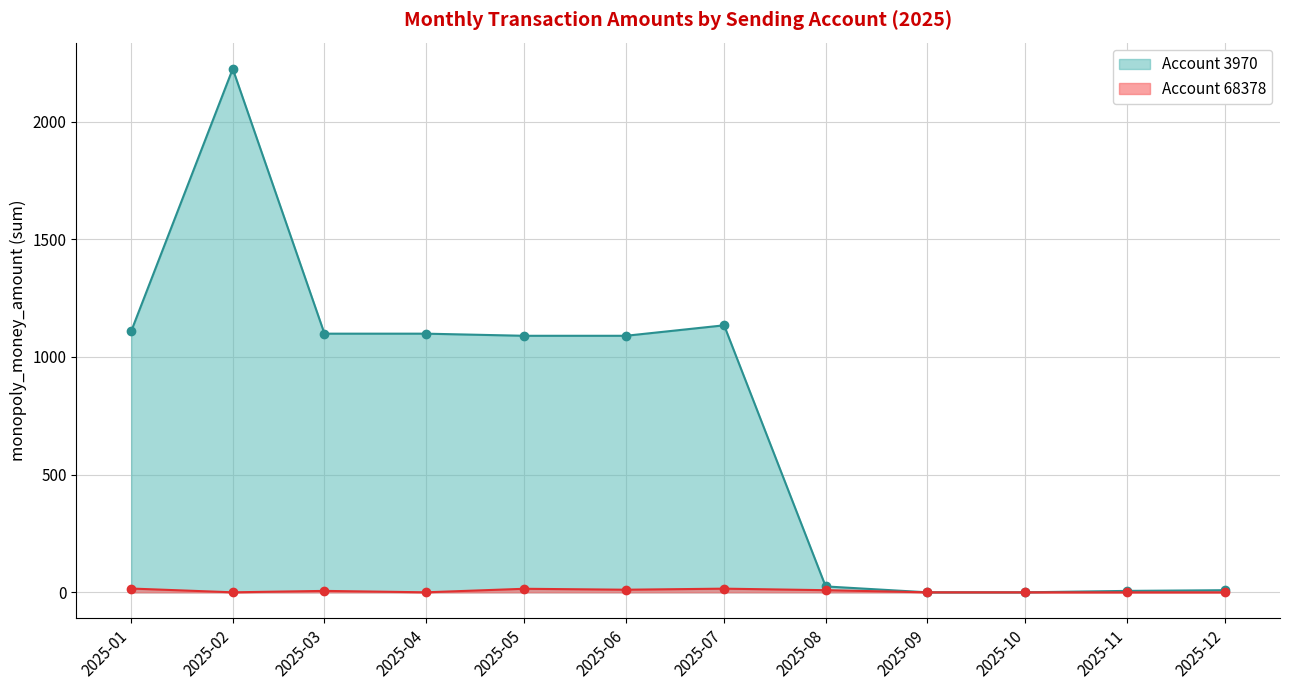

What is the approximate value of Account 68378 at 2025-01-31?

6.0